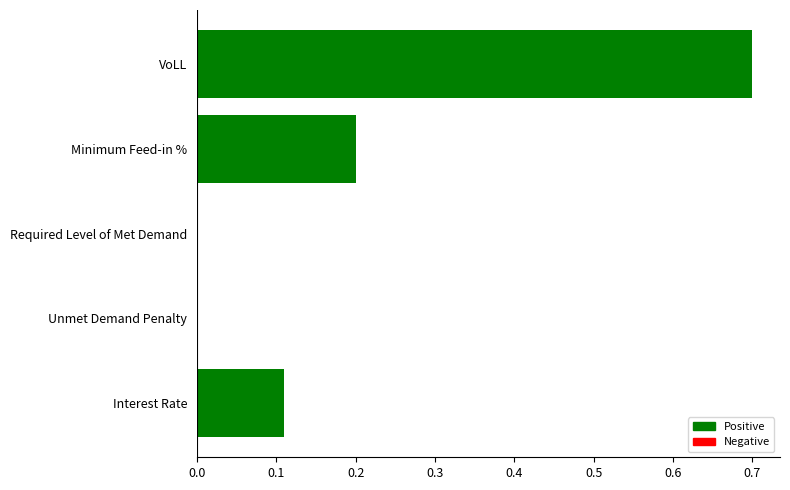

What value does the data have at VoLL?

0.7